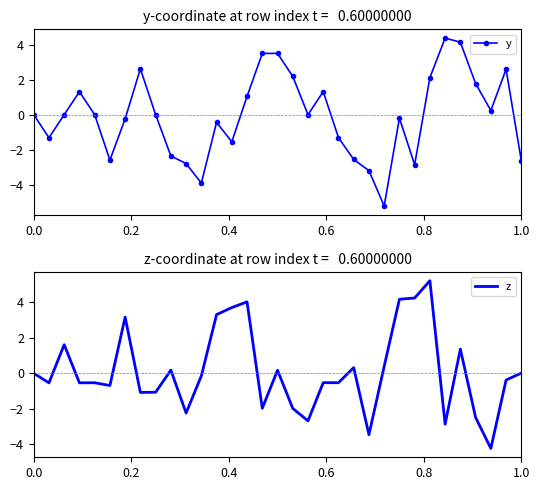

What is the minimum value for y?

-5.2